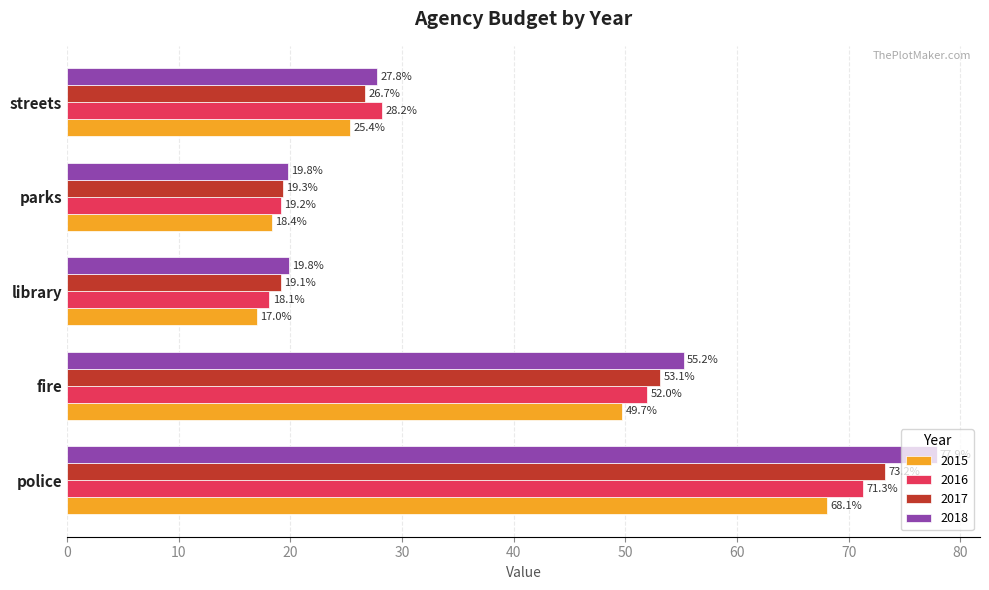

The value of 2016 at police is 42.6. True or false?

False